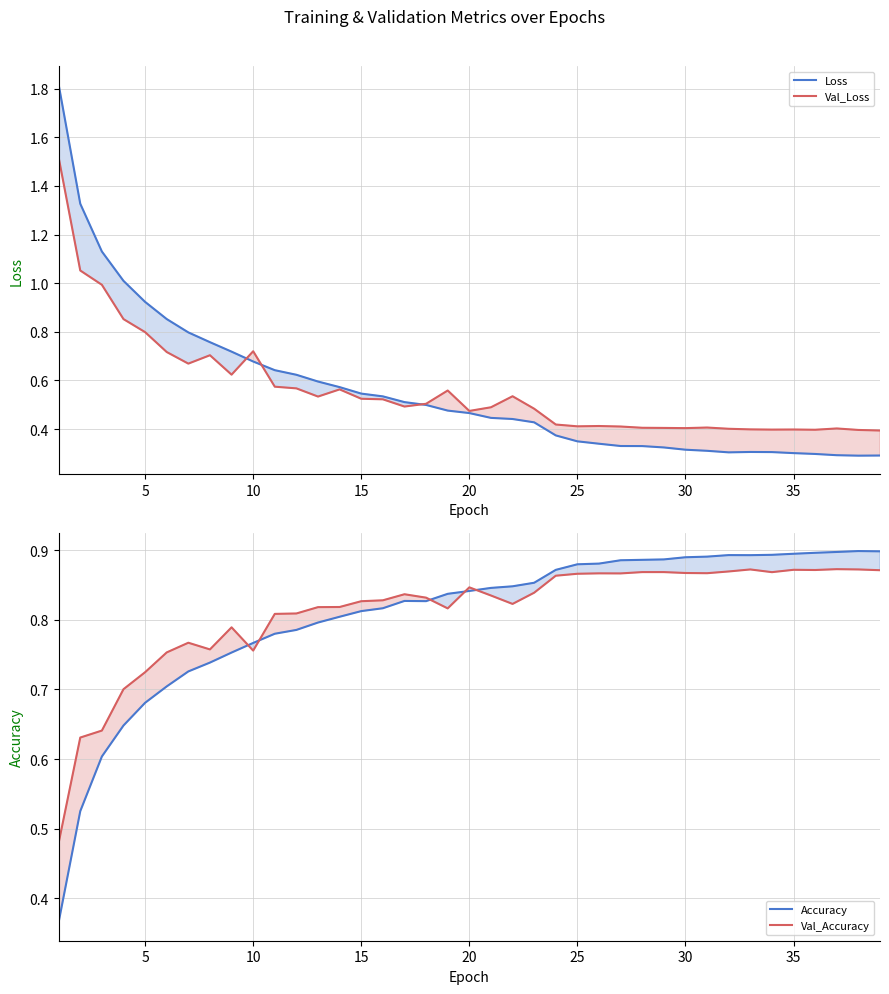

The value of Val_Accuracy at 35 is 0.9. True or false?

True